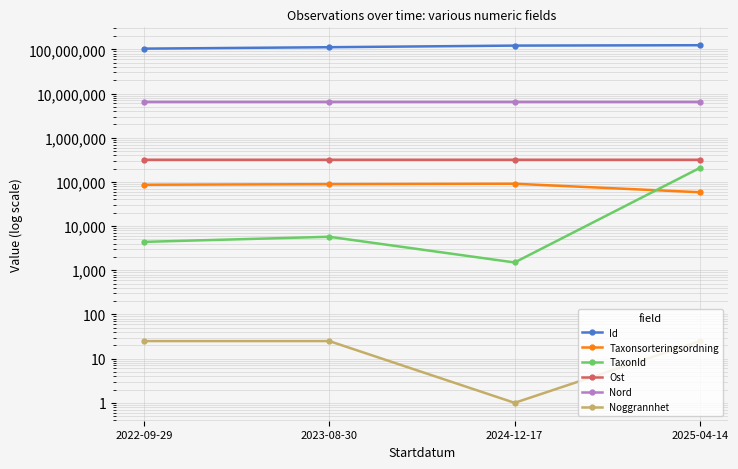

How many lines are shown in the chart?

6